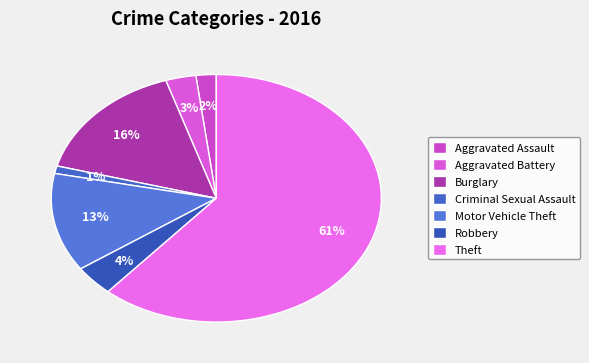

Which slice is the smallest?

Criminal Sexual Assault